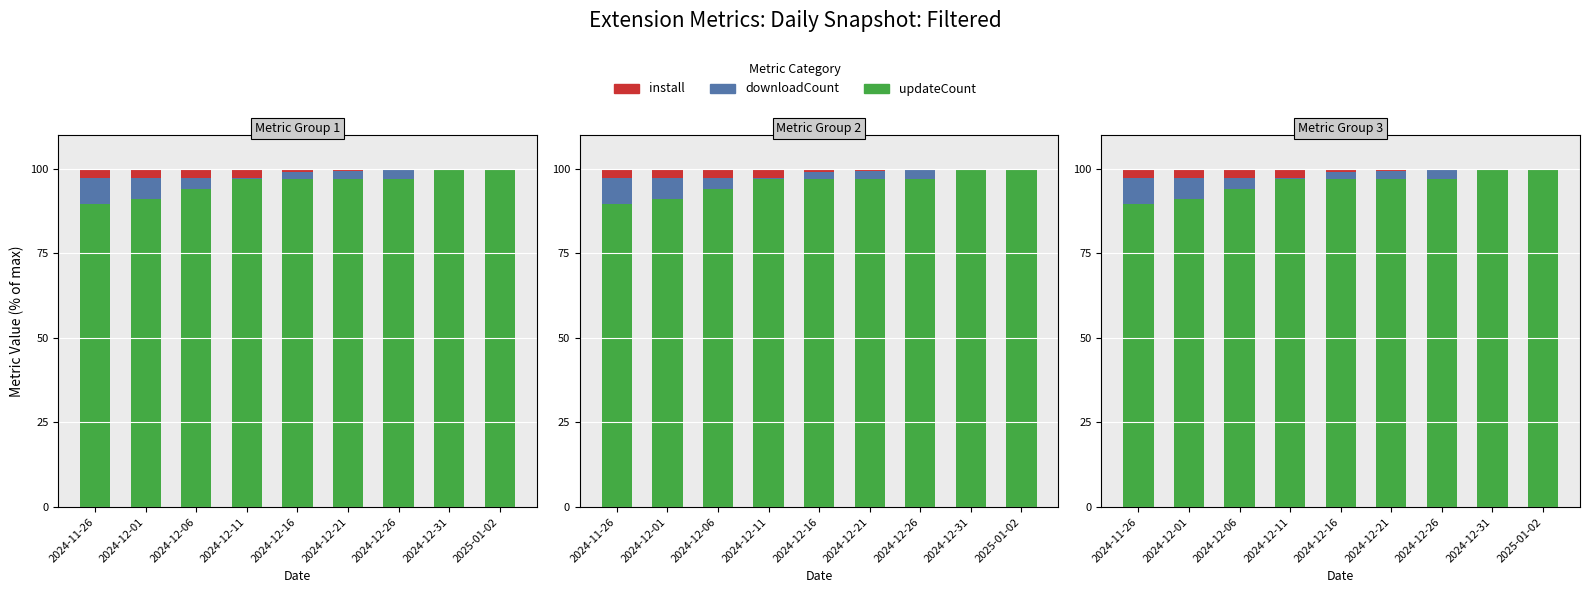

Between 2024-12-06 and 2024-12-26, which is larger?

2024-12-26